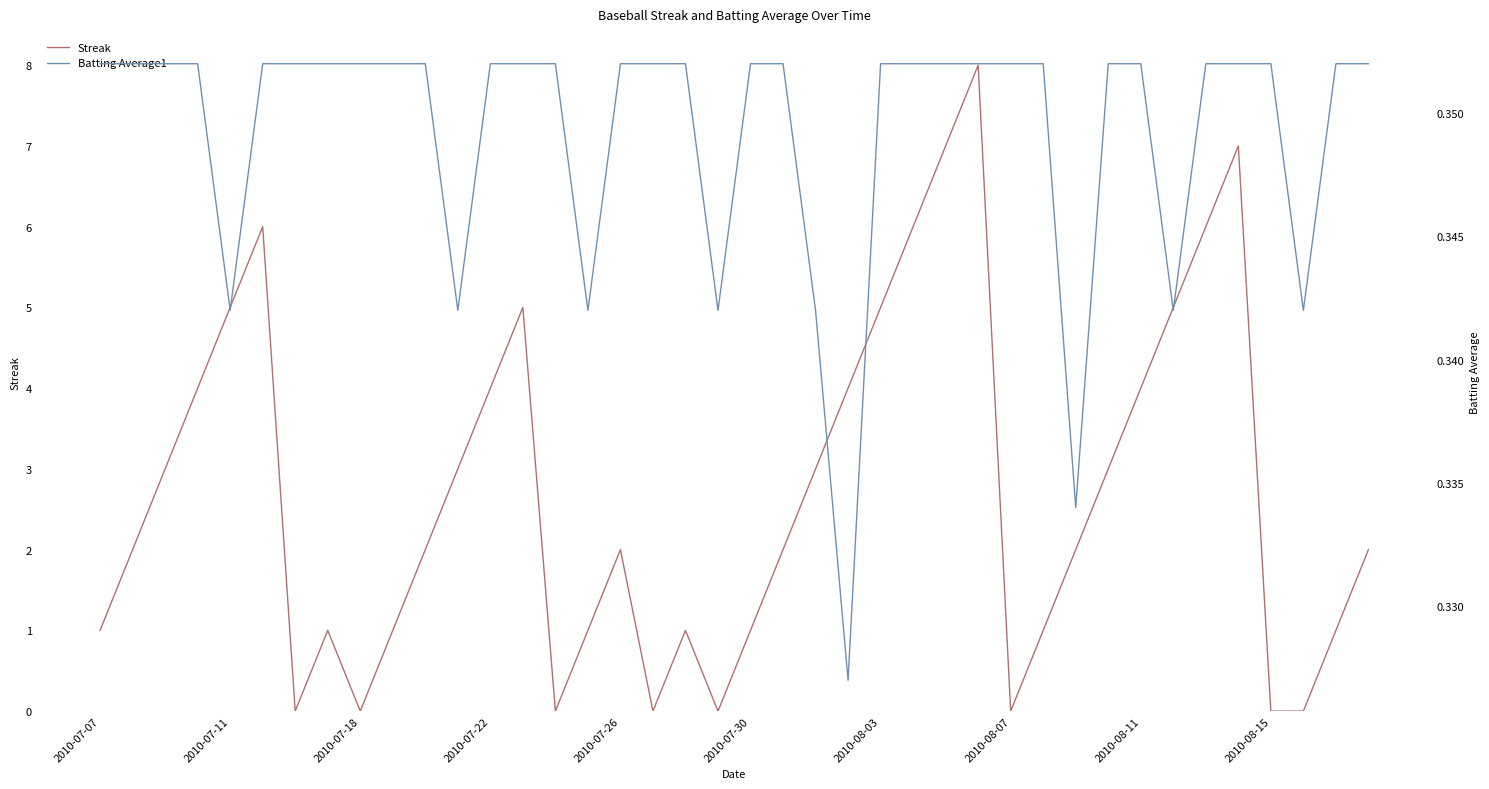

True or false: Streak has more than 0 interior local peaks.

True